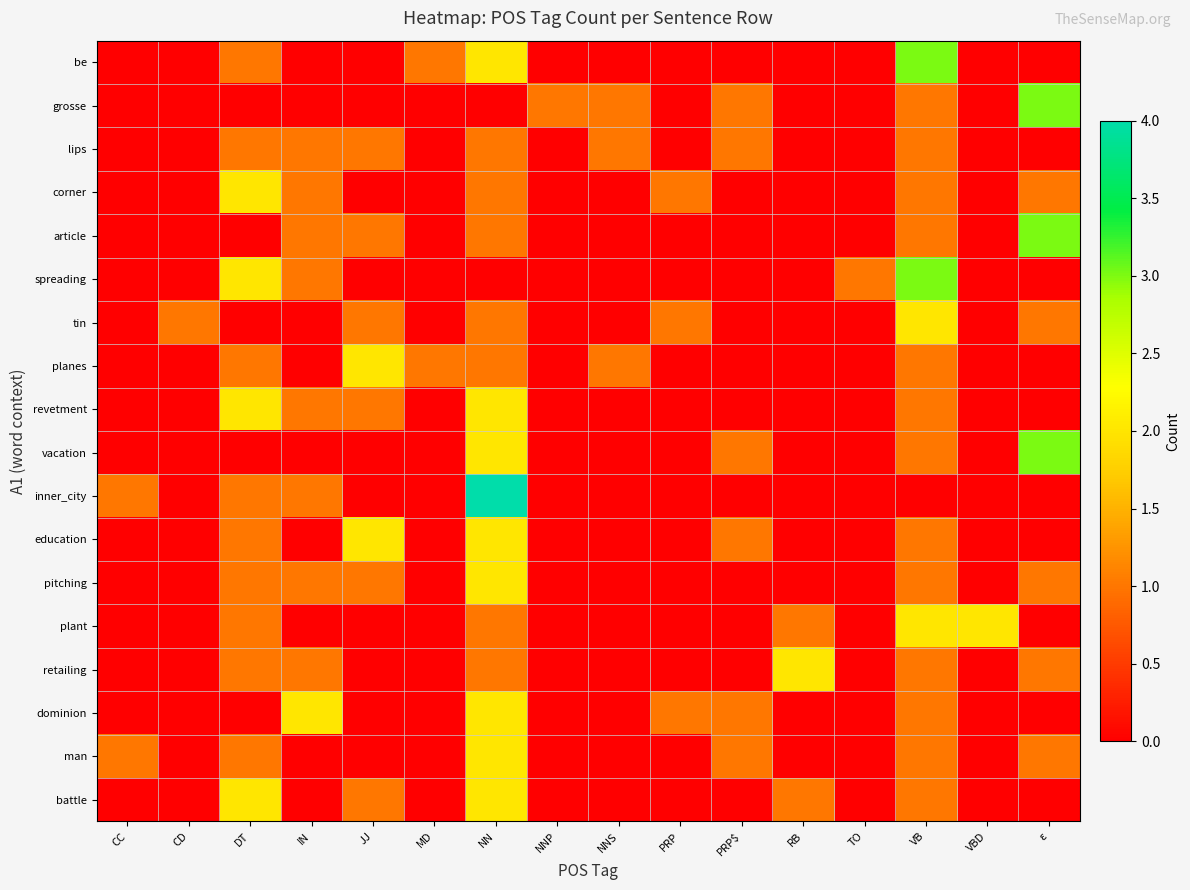

Reading left to right, list all the values displayed in this chart.

be: CC=0	CD=0	DT=1	IN=0	JJ=0	MD=1	NN=2	NNP=0	NNS=0	PRP=0	PRP$=0	RB=0	TO=0	VB=3	VBD=0	ε=0
grosse: CC=0	CD=0	DT=0	IN=0	JJ=0	MD=0	NN=0	NNP=1	NNS=1	PRP=0	PRP$=1	RB=0	TO=0	VB=1	VBD=0	ε=3
lips: CC=0	CD=0	DT=1	IN=1	JJ=1	MD=0	NN=1	NNP=0	NNS=1	PRP=0	PRP$=1	RB=0	TO=0	VB=1	VBD=0	ε=0
corner: CC=0	CD=0	DT=2	IN=1	JJ=0	MD=0	NN=1	NNP=0	NNS=0	PRP=1	PRP$=0	RB=0	TO=0	VB=1	VBD=0	ε=1
article: CC=0	CD=0	DT=0	IN=1	JJ=1	MD=0	NN=1	NNP=0	NNS=0	PRP=0	PRP$=0	RB=0	TO=0	VB=1	VBD=0	ε=3
spreading: CC=0	CD=0	DT=2	IN=1	JJ=0	MD=0	NN=0	NNP=0	NNS=0	PRP=0	PRP$=0	RB=0	TO=1	VB=3	VBD=0	ε=0
tin: CC=0	CD=1	DT=0	IN=0	JJ=1	MD=0	NN=1	NNP=0	NNS=0	PRP=1	PRP$=0	RB=0	TO=0	VB=2	VBD=0	ε=1
planes: CC=0	CD=0	DT=1	IN=0	JJ=2	MD=1	NN=1	NNP=0	NNS=1	PRP=0	PRP$=0	RB=0	TO=0	VB=1	VBD=0	ε=0
revetment: CC=0	CD=0	DT=2	IN=1	JJ=1	MD=0	NN=2	NNP=0	NNS=0	PRP=0	PRP$=0	RB=0	TO=0	VB=1	VBD=0	ε=0
vacation: CC=0	CD=0	DT=0	IN=0	JJ=0	MD=0	NN=2	NNP=0	NNS=0	PRP=0	PRP$=1	RB=0	TO=0	VB=1	VBD=0	ε=3
inner_city: CC=1	CD=0	DT=1	IN=1	JJ=0	MD=0	NN=4	NNP=0	NNS=0	PRP=0	PRP$=0	RB=0	TO=0	VB=0	VBD=0	ε=0
education: CC=0	CD=0	DT=1	IN=0	JJ=2	MD=0	NN=2	NNP=0	NNS=0	PRP=0	PRP$=1	RB=0	TO=0	VB=1	VBD=0	ε=0
pitching: CC=0	CD=0	DT=1	IN=1	JJ=1	MD=0	NN=2	NNP=0	NNS=0	PRP=0	PRP$=0	RB=0	TO=0	VB=1	VBD=0	ε=1
plant: CC=0	CD=0	DT=1	IN=0	JJ=0	MD=0	NN=1	NNP=0	NNS=0	PRP=0	PRP$=0	RB=1	TO=0	VB=2	VBD=2	ε=0
retailing: CC=0	CD=0	DT=1	IN=1	JJ=0	MD=0	NN=1	NNP=0	NNS=0	PRP=0	PRP$=0	RB=2	TO=0	VB=1	VBD=0	ε=1
dominion: CC=0	CD=0	DT=0	IN=2	JJ=0	MD=0	NN=2	NNP=0	NNS=0	PRP=1	PRP$=1	RB=0	TO=0	VB=1	VBD=0	ε=0
man: CC=1	CD=0	DT=1	IN=0	JJ=0	MD=0	NN=2	NNP=0	NNS=0	PRP=0	PRP$=1	RB=0	TO=0	VB=1	VBD=0	ε=1
battle: CC=0	CD=0	DT=2	IN=0	JJ=1	MD=0	NN=2	NNP=0	NNS=0	PRP=0	PRP$=0	RB=1	TO=0	VB=1	VBD=0	ε=0